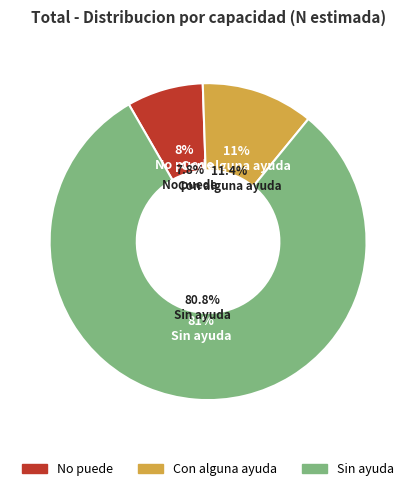

To the nearest percent, what percentage of the pie is Con alguna ayuda?

11%